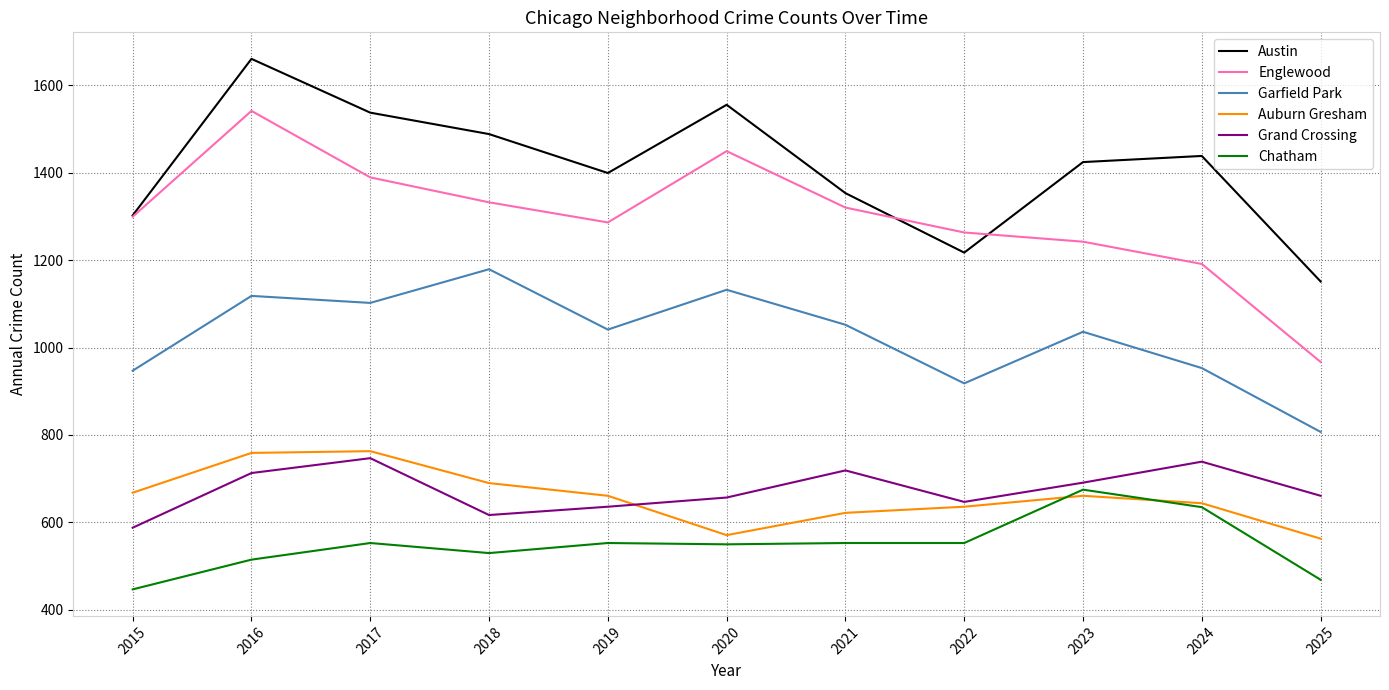

In Grand Crossing, how many points are lower than both neighbors (excluding endpoints)?

2